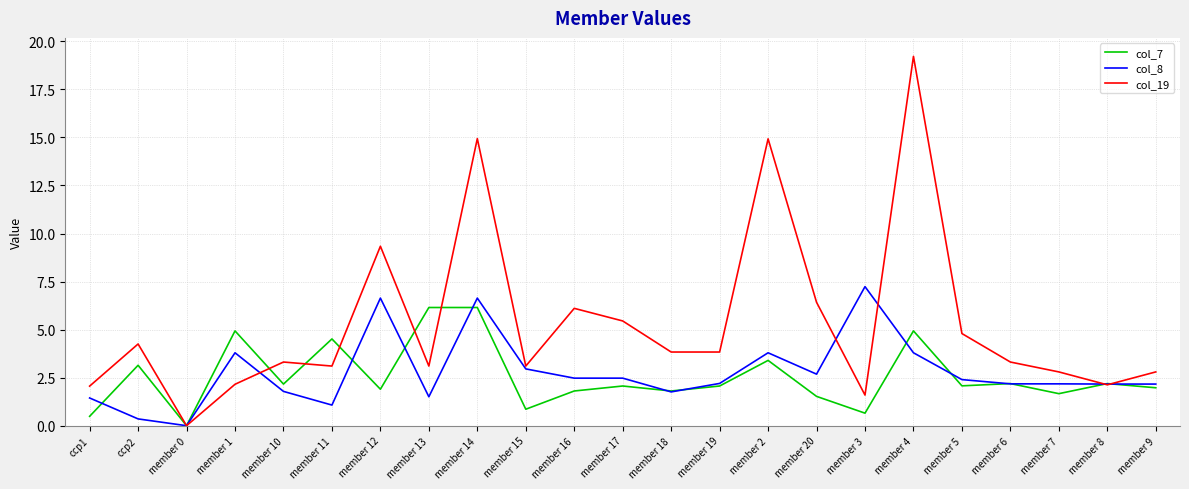

At which label is col_7 closest to 3?

ccp2